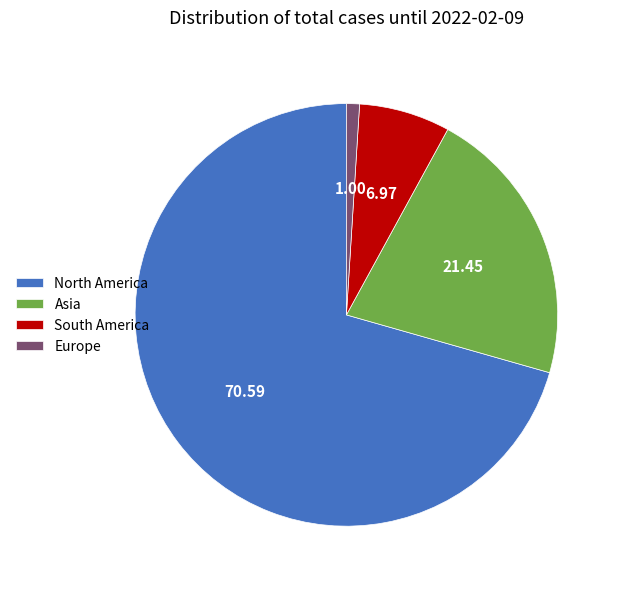

Which has a higher value, Europe or Asia?

Asia